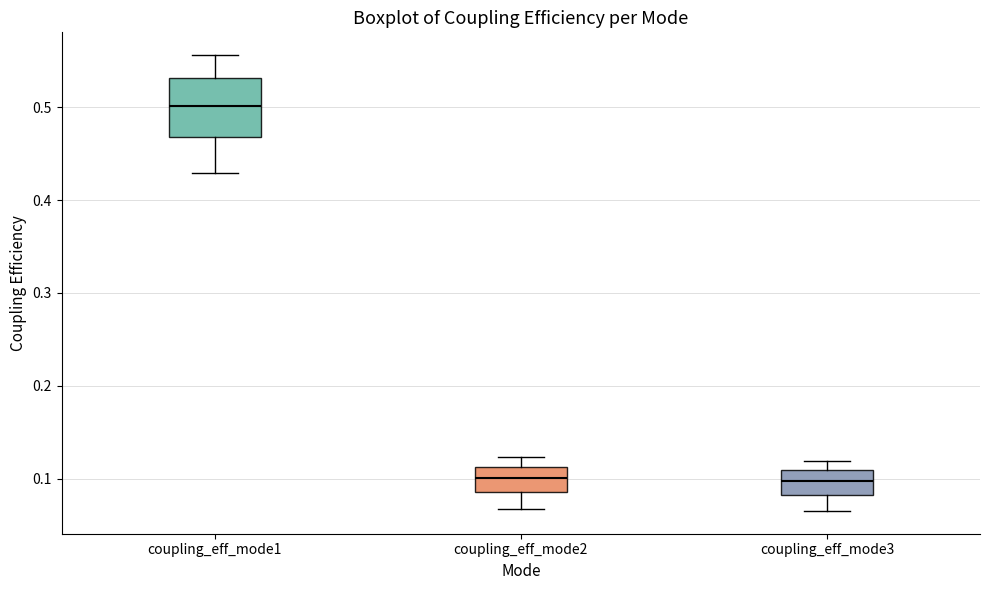

Reading left to right, read every box against the y-axis: the position of its median line, the range the box covers, and the ends of its whiskers. The values are not printed on the chart, so give them approximately, as read against the axis.

coupling_eff_mode1: median 0.50, box 0.47 to 0.53, whiskers 0.43 to 0.56
coupling_eff_mode2: median 0.10, box 0.09 to 0.11, whiskers 0.07 to 0.12
coupling_eff_mode3: median 0.10, box 0.08 to 0.11, whiskers 0.07 to 0.12